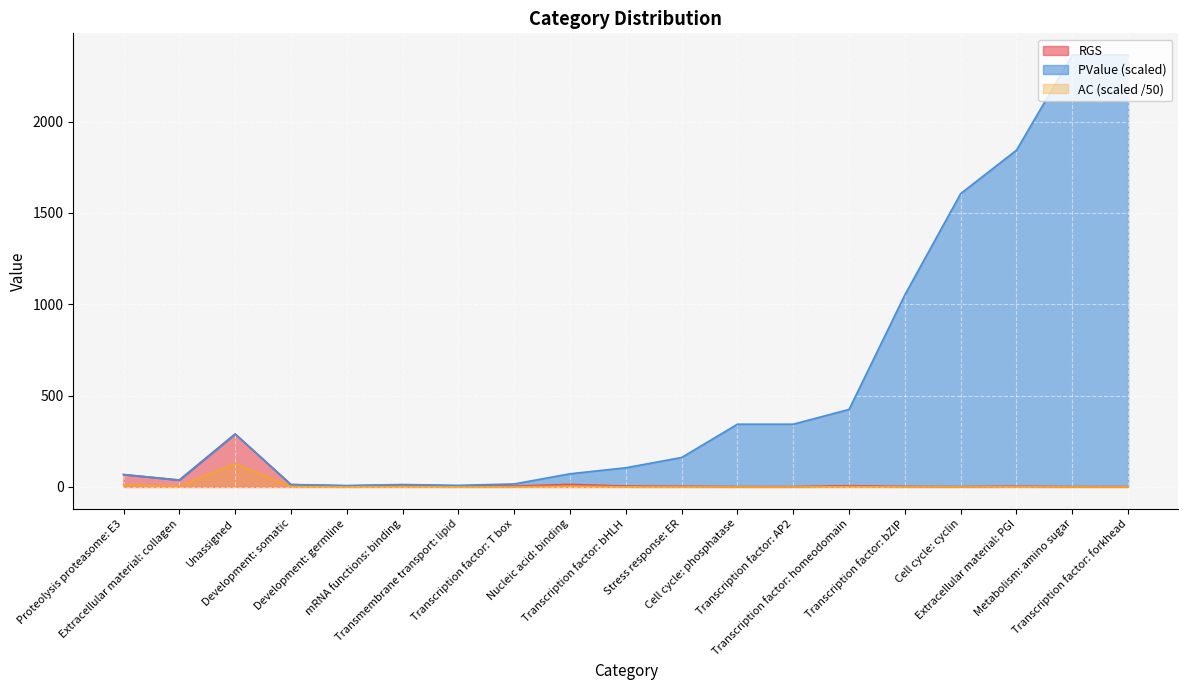

What are all the series names shown in the legend?

RGS, AC, PValue